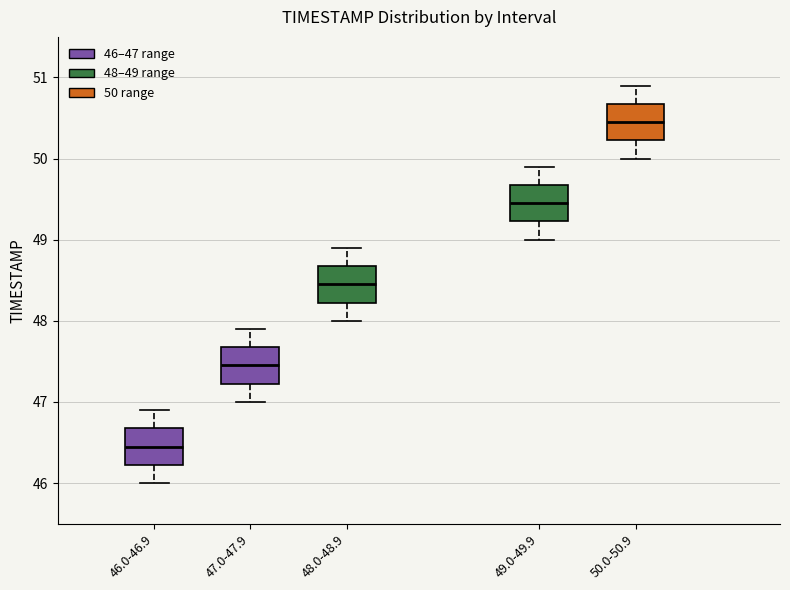

Which box has the lowest median line?

46.0-46.9